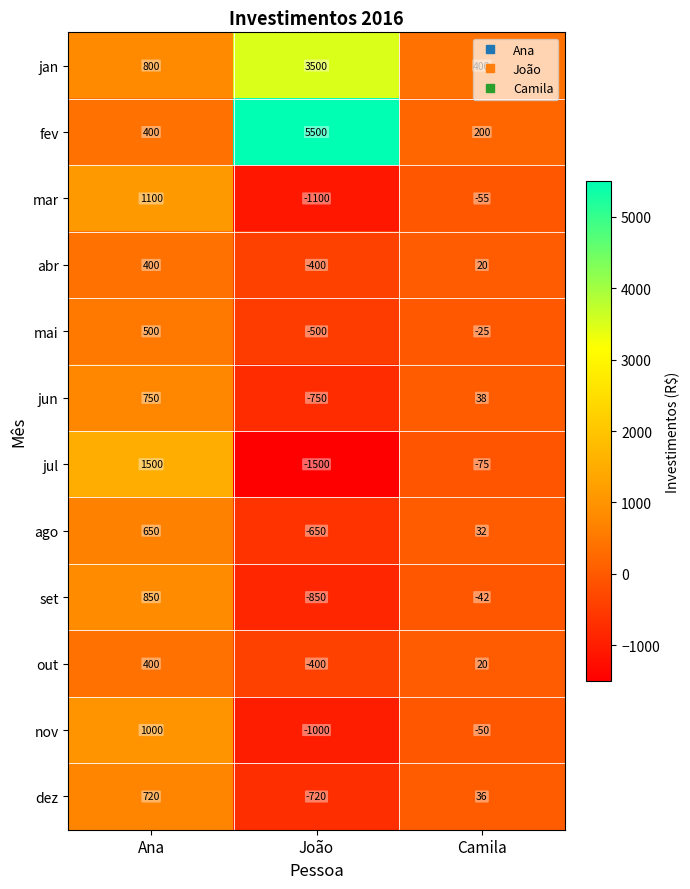

The value of ago at Ana is 152. True or false?

False